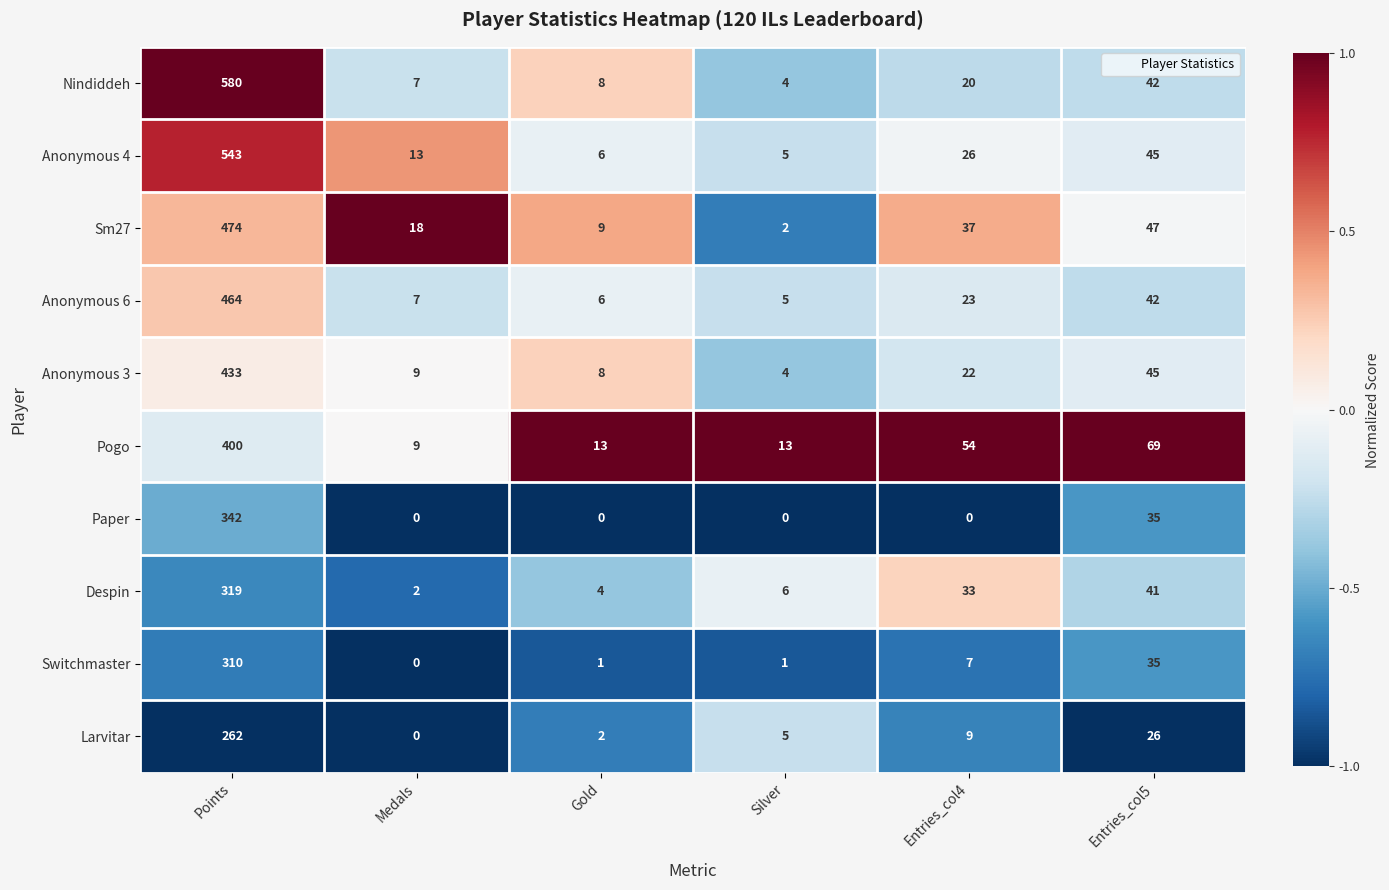

What is the difference between the second highest and second lowest values in the Sm27 series?

38